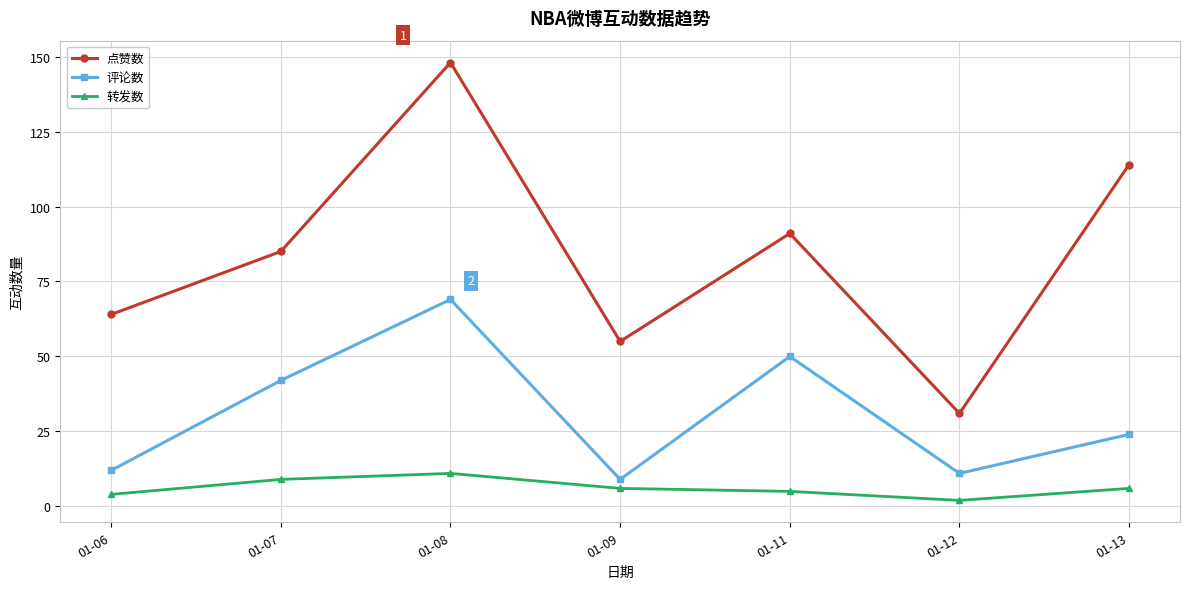

Which category has the lowest value across all series?

01-12